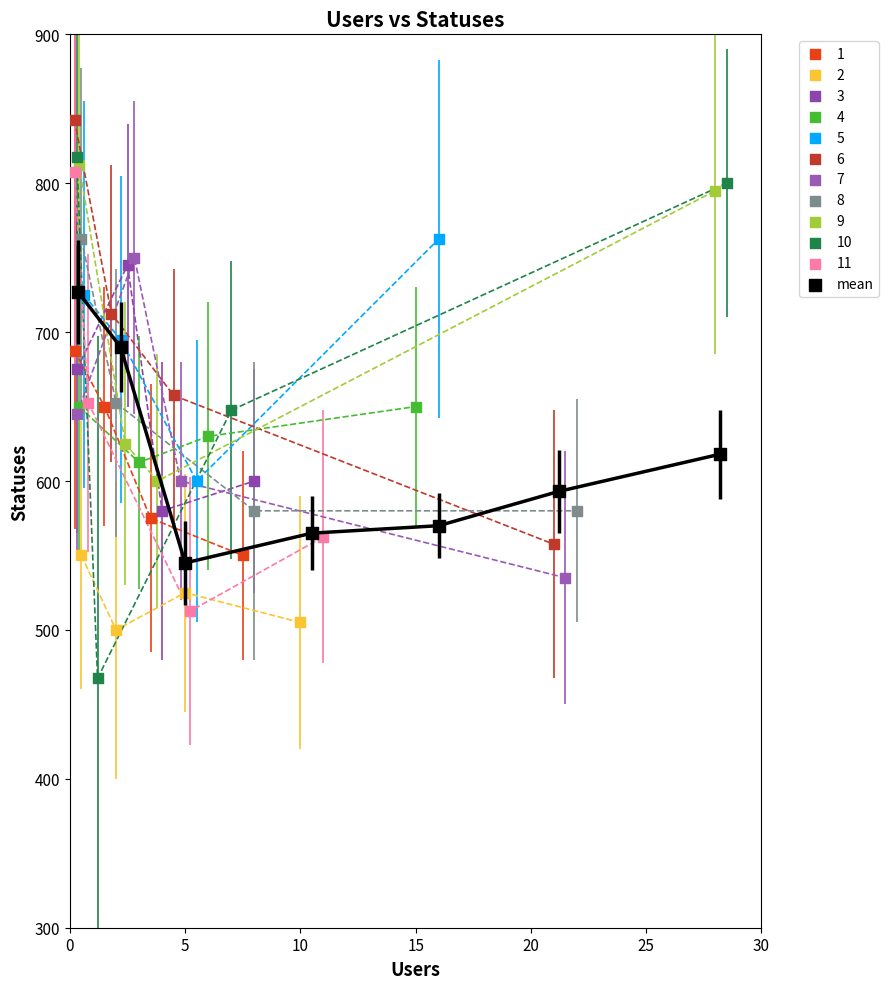

Which series has the largest Y range (max minus min)?

10